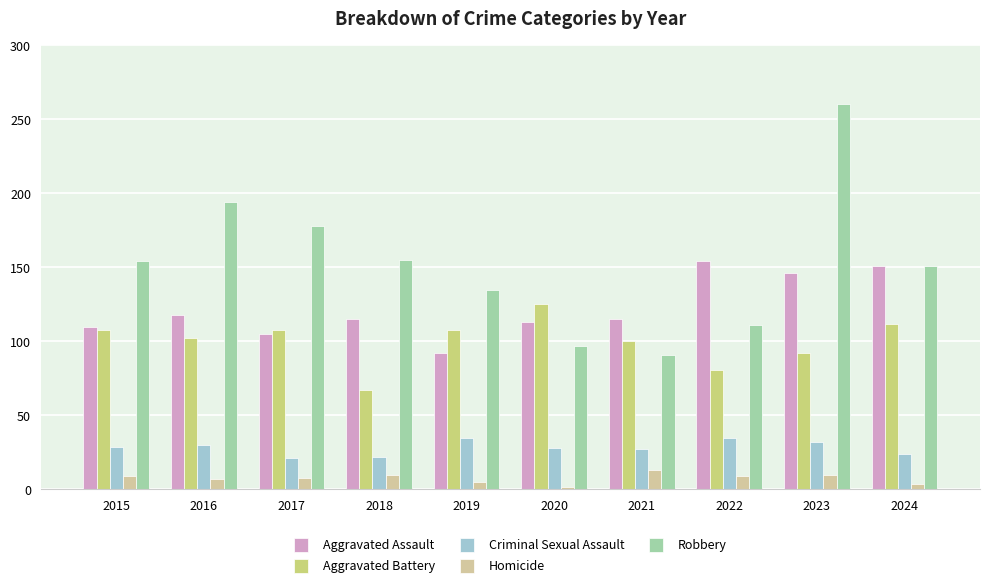

List the series in order of their peak value, highest first.

Robbery, Aggravated Assault, Aggravated Battery, Criminal Sexual Assault, Homicide